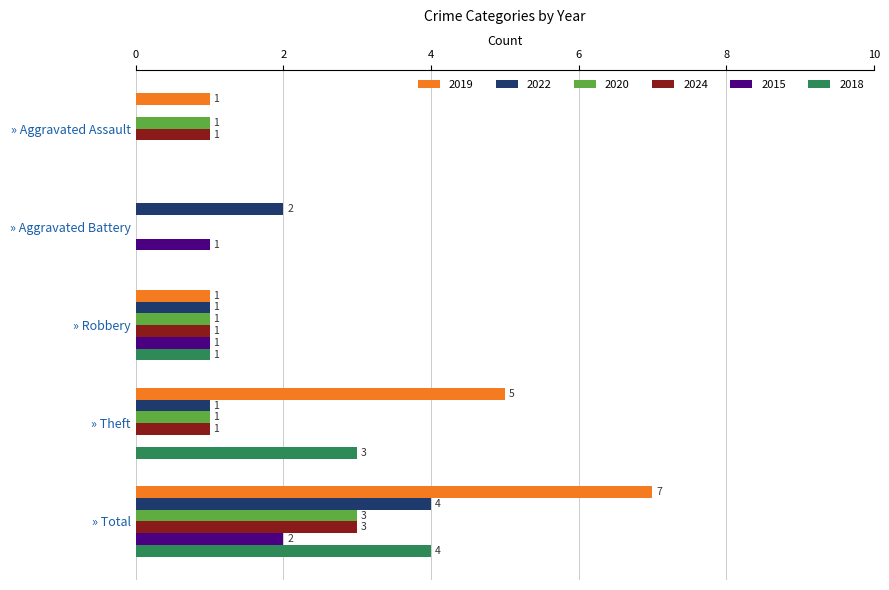

How many data points does each series have?

5